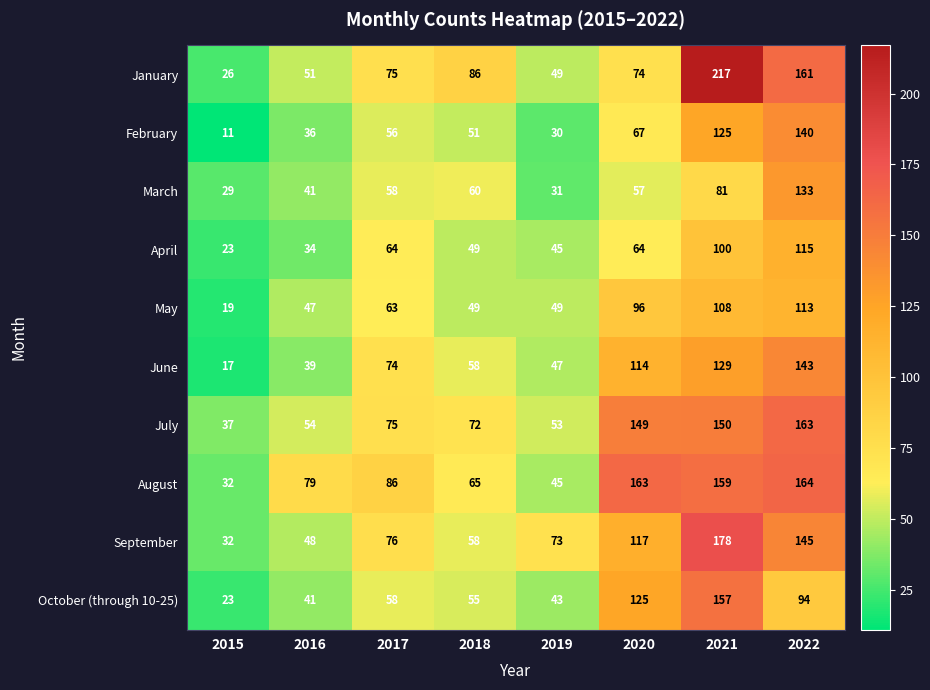

What is the difference between the January values at 2018 and 2015?

60